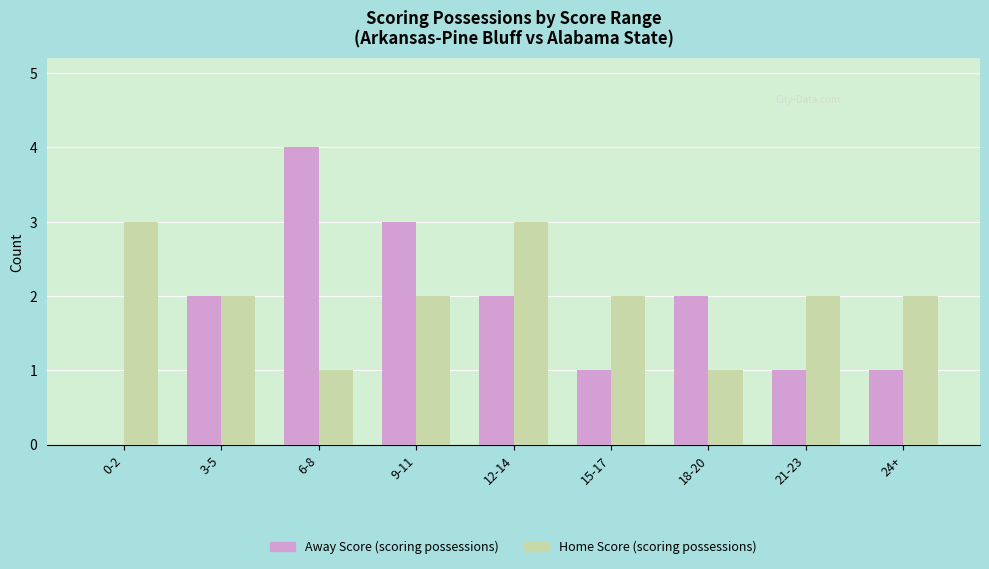

What is the average value of the Home Score (scoring possessions) series?

2